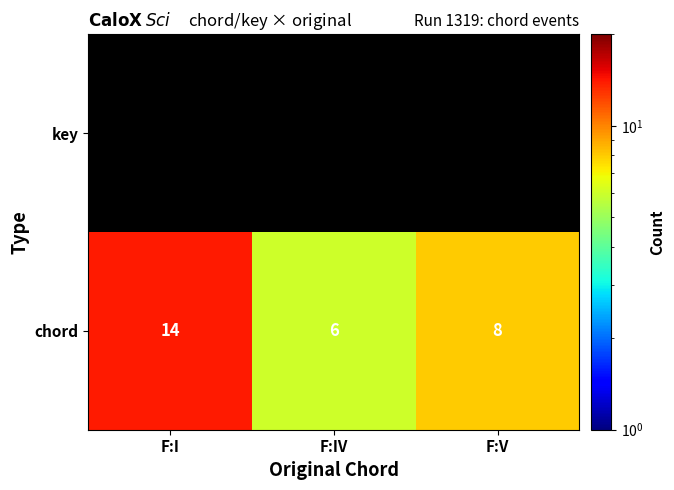

Which category has the lowest value across all series?

F:IV